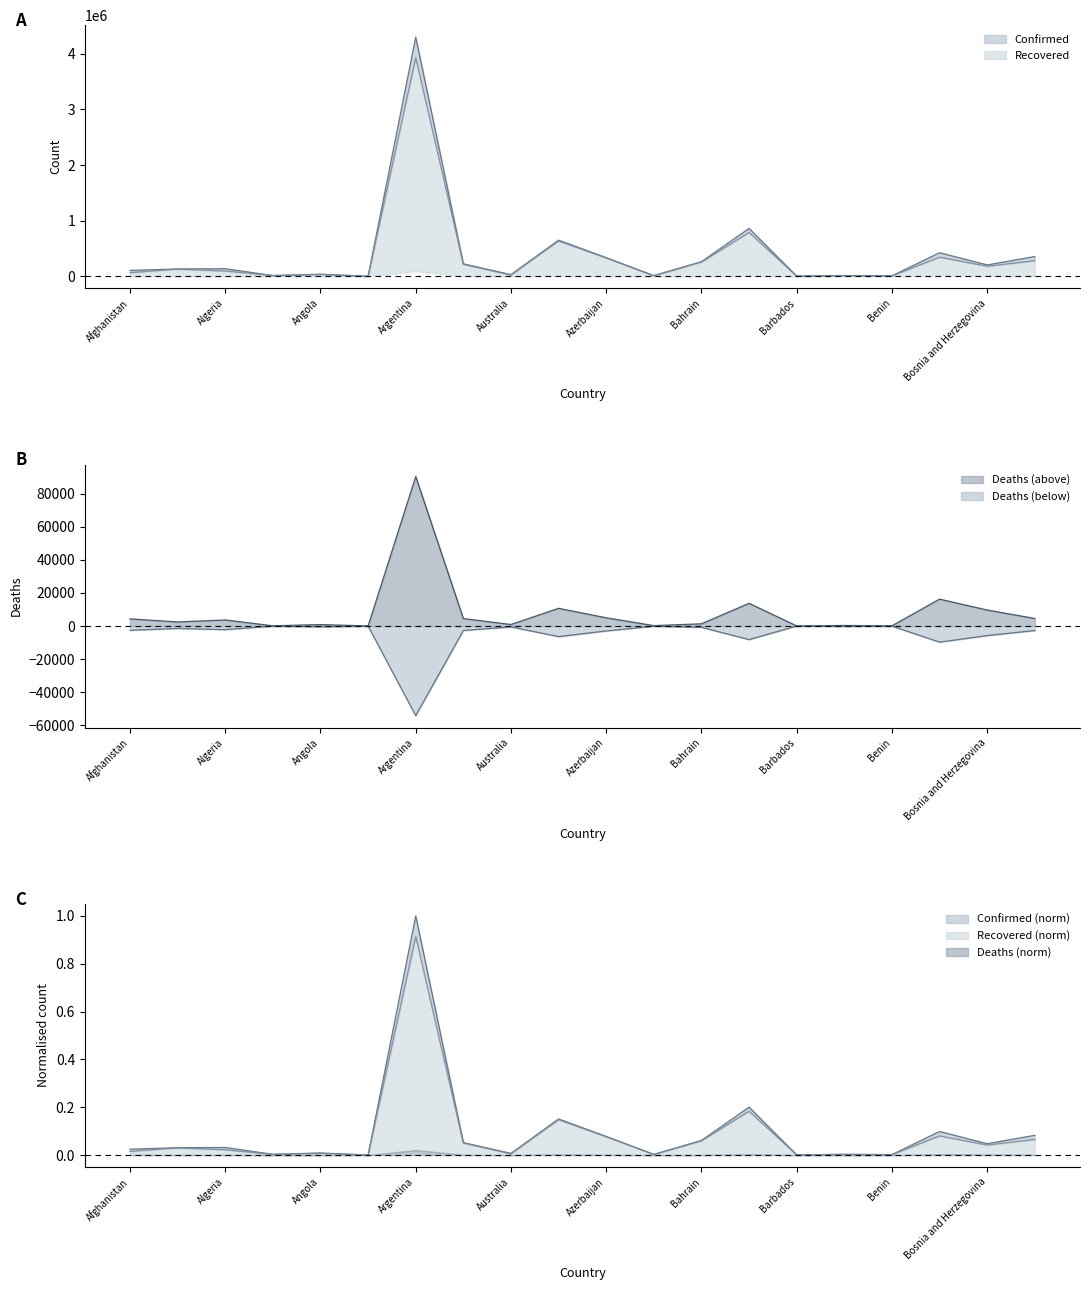

What is the maximum value for Confirmed?

4298782.0